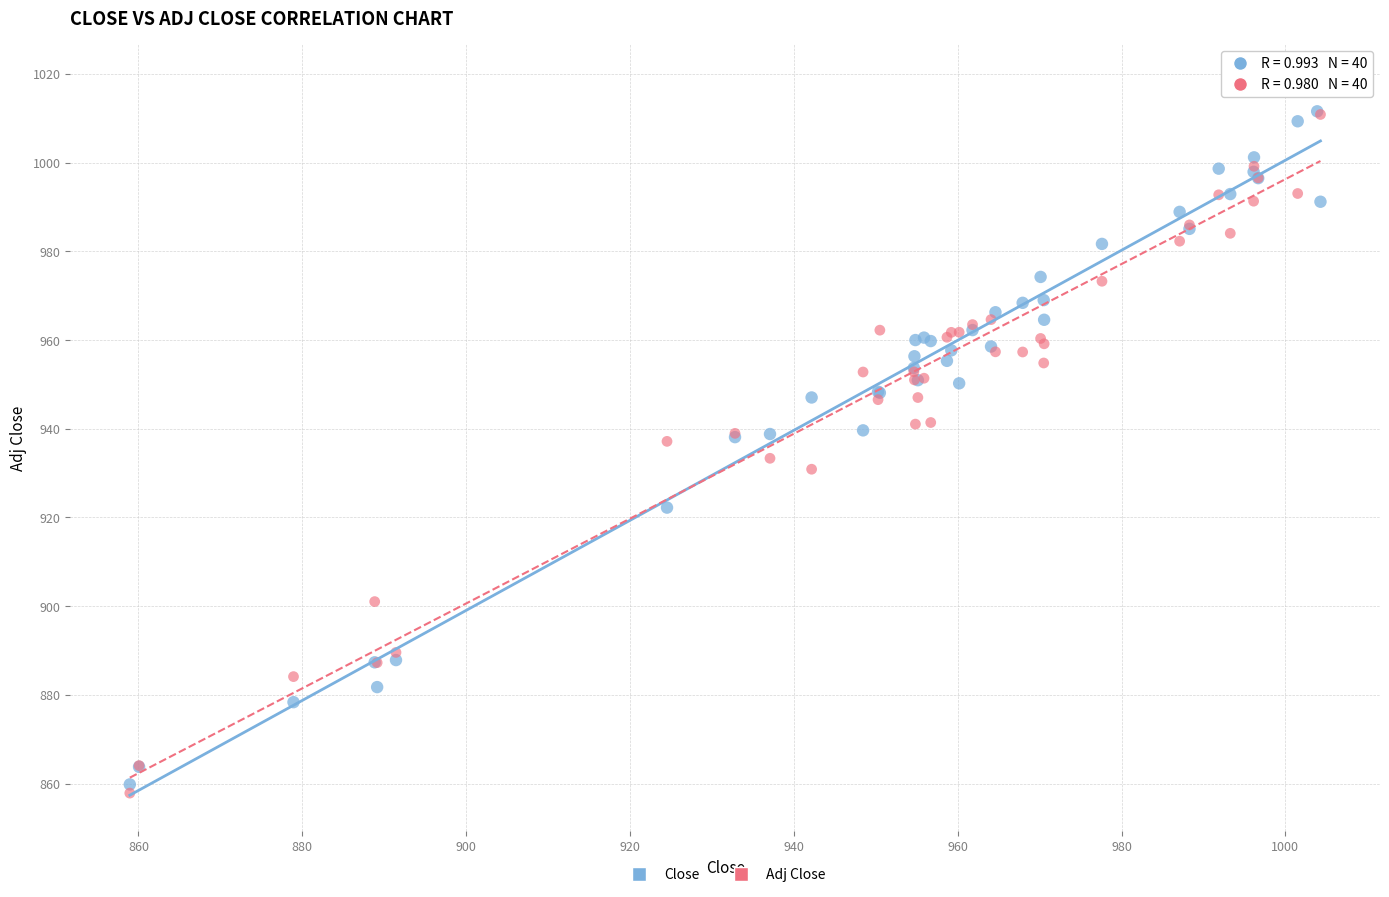

What are all the series names shown in the legend?

Close, Adj Close